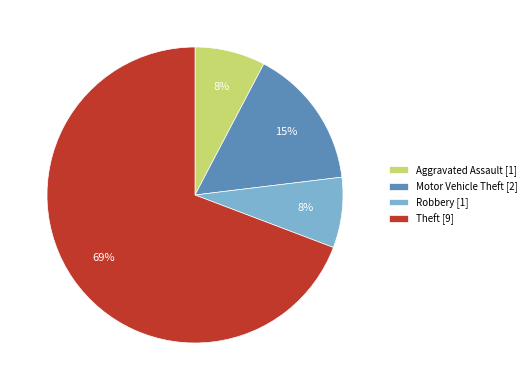

How many slices are in this pie chart?

4